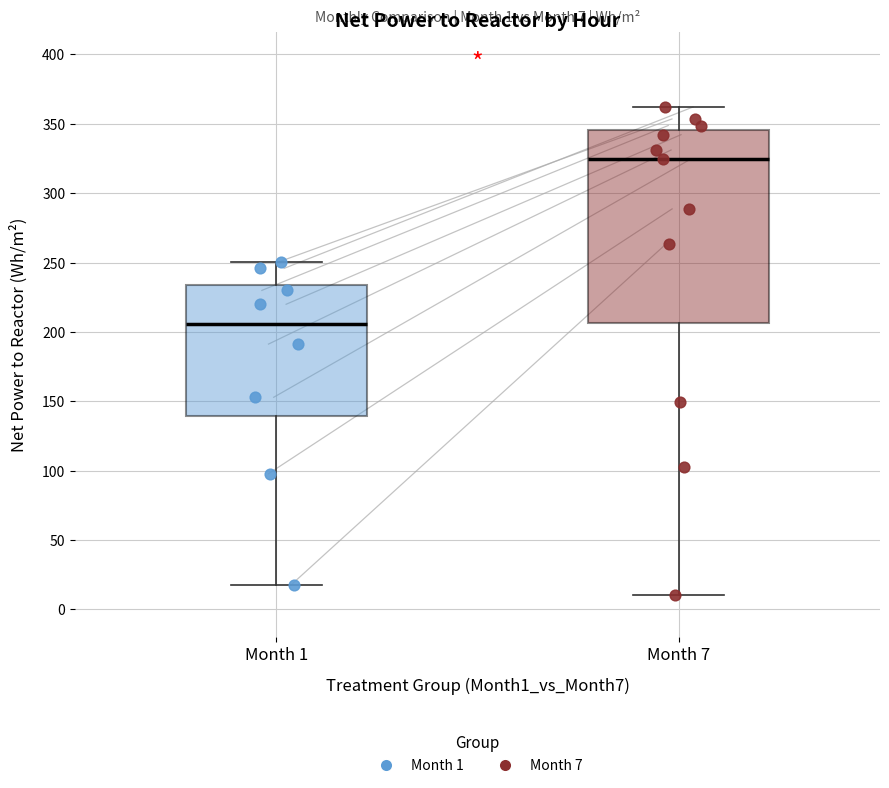

Which box's median line is the highest?

Month 7